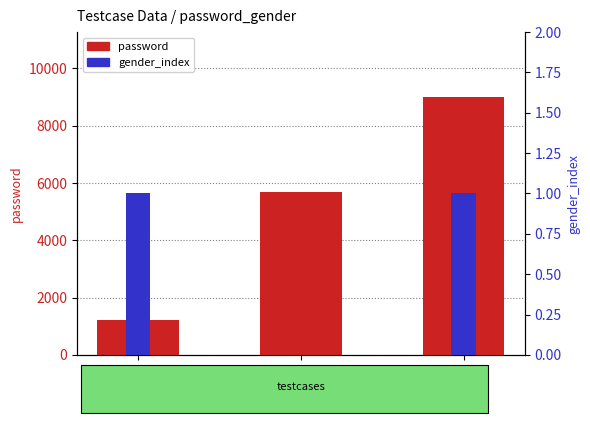

True or false: password has a value of 9012 at TC3.

True